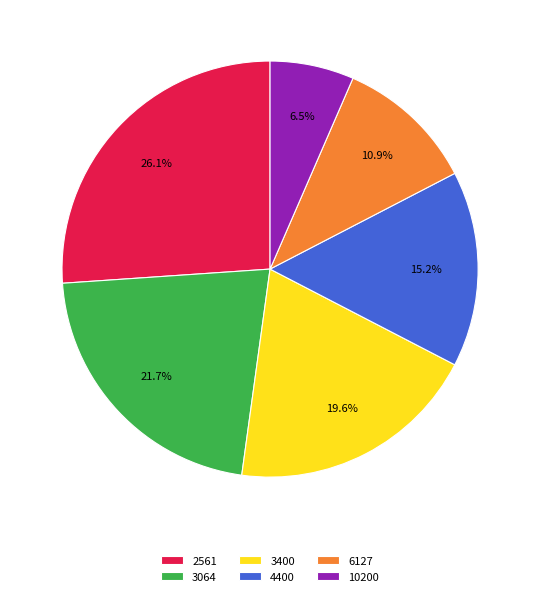

Between 10200 and 3400, which is larger?

3400